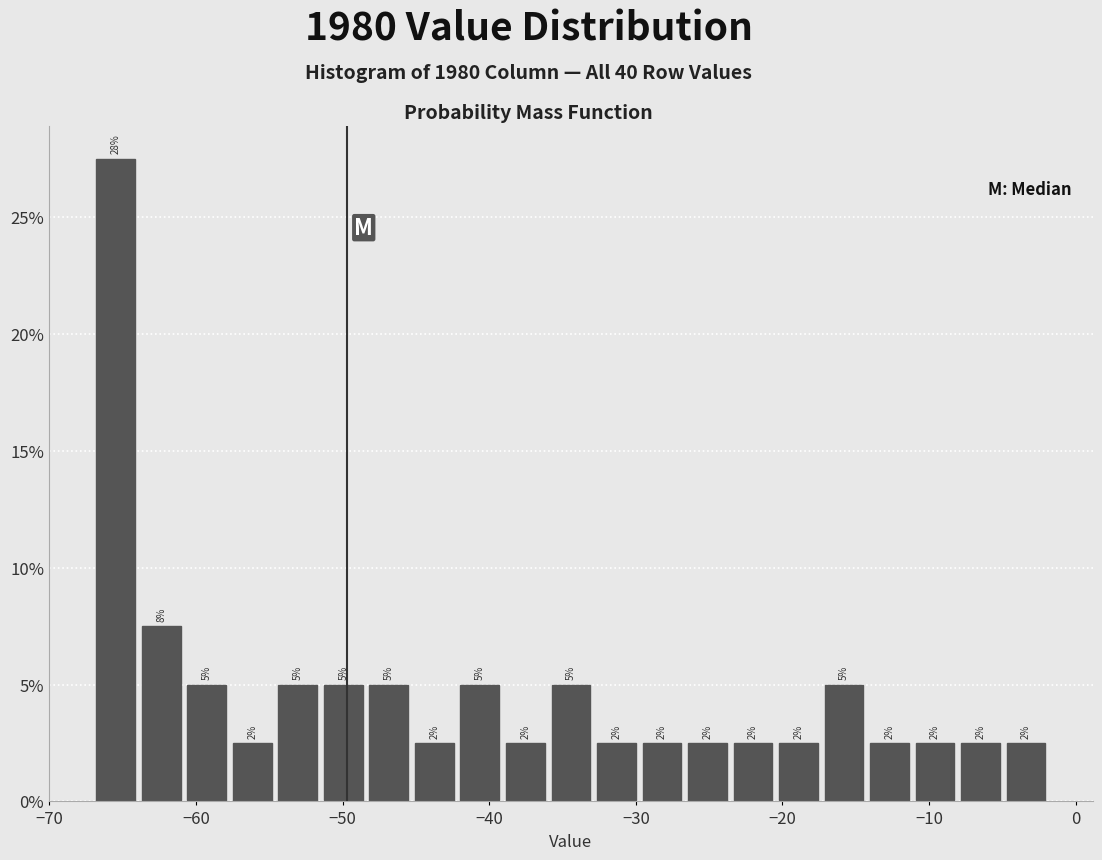

Around what value on the x-axis is the tallest bar? Give the approximate position of its centre, as read against the axis.

-65